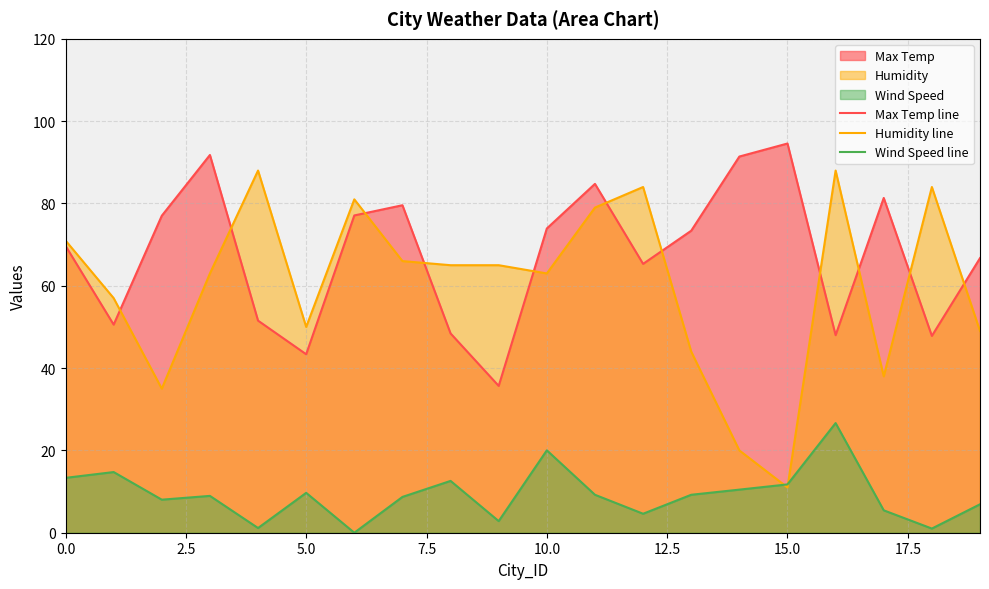

The Wind Speed line series shows 1.5 at 18. True or false?

False